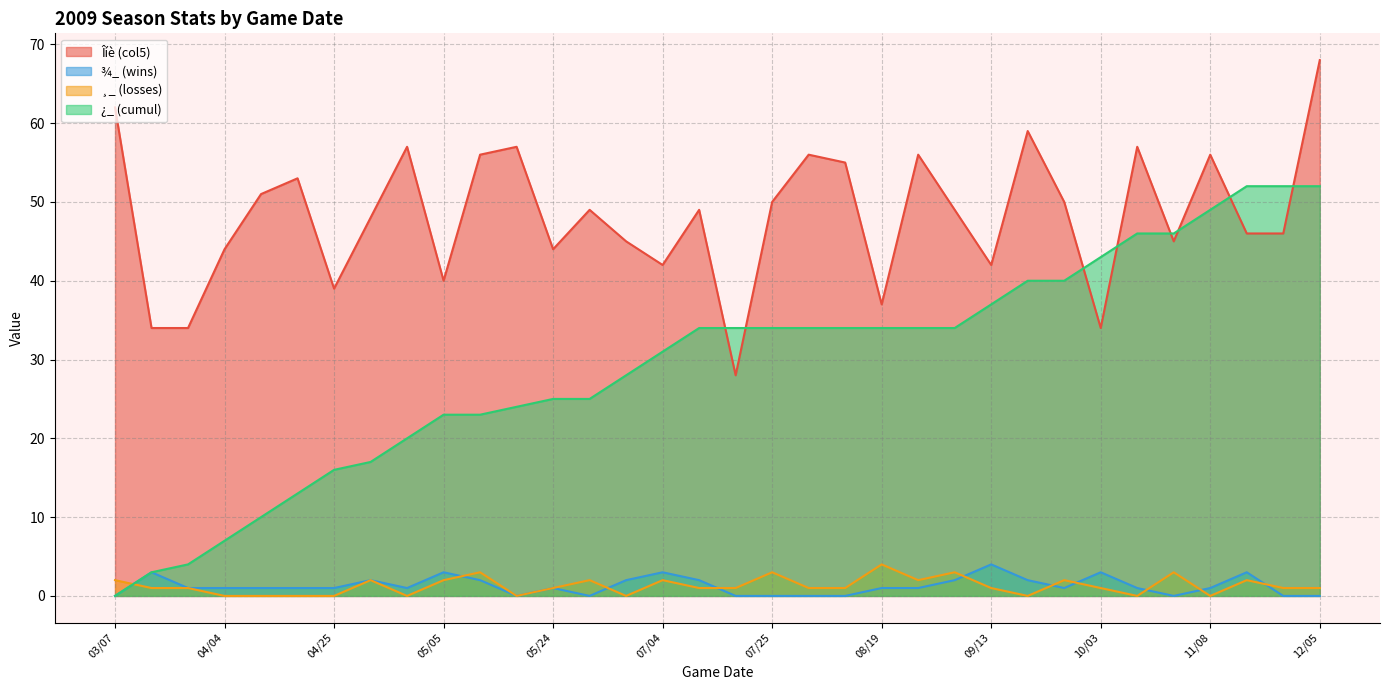

What is the sum of all ¾_ (wins) values?

43